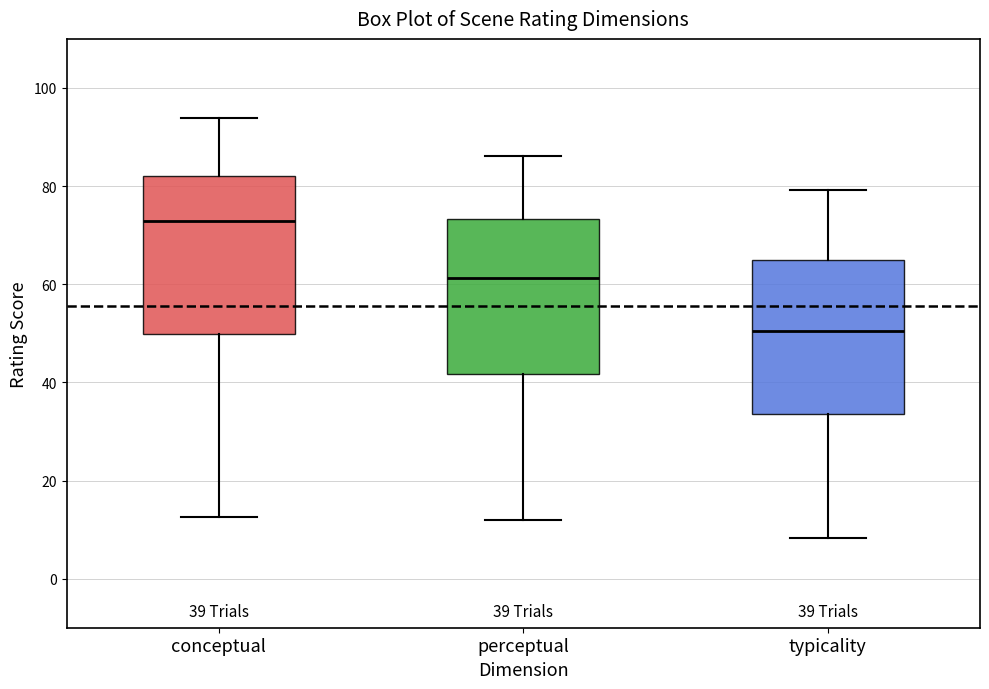

Which box's median line is the highest?

conceptual